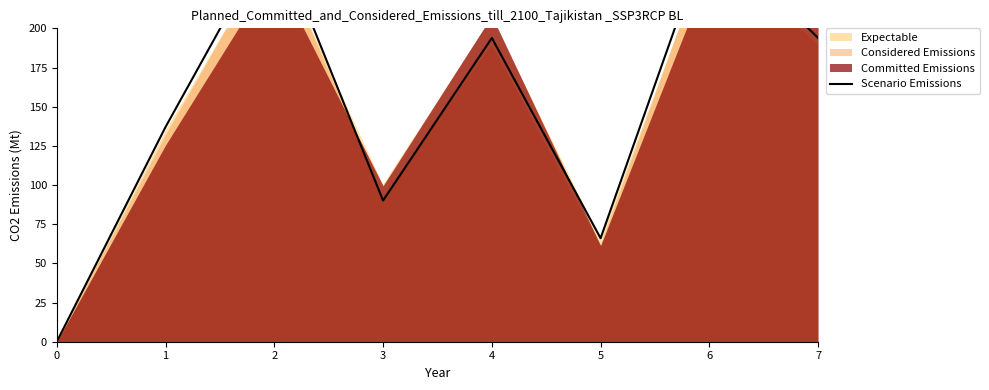

Rank the categories by value from lowest to highest.

0, 5, 3, 1, 4, 7, 2, 6